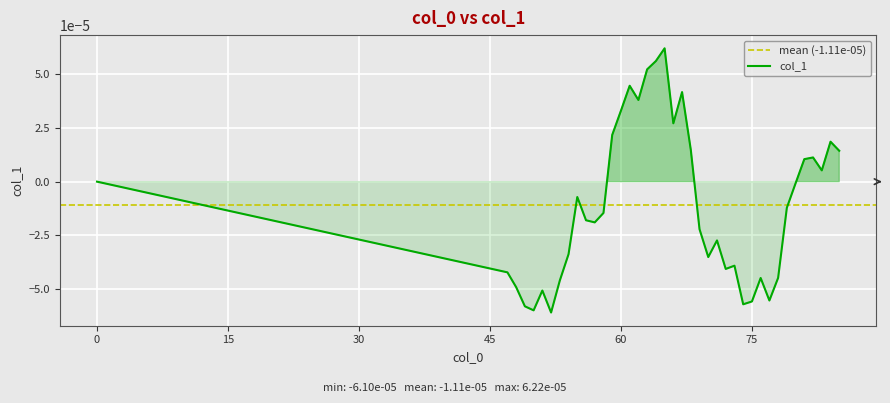

The chart shows a value of 0.0 at 66. True or false?

True